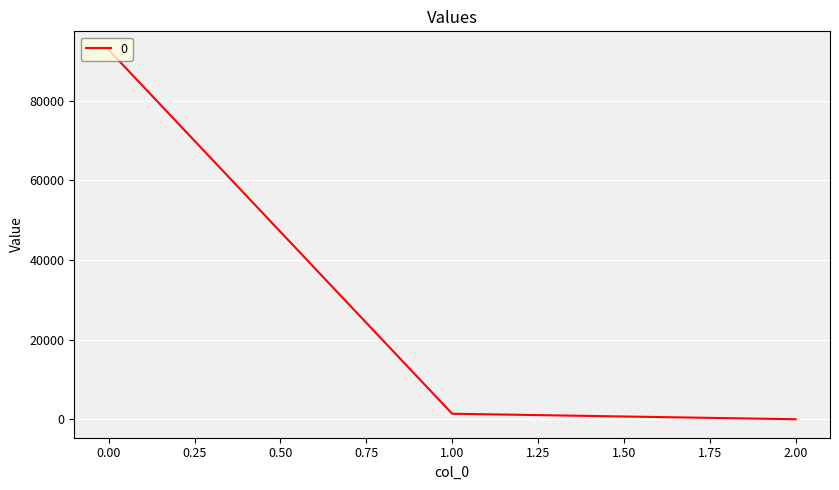

The chart shows a value of 60949.3 at 0.00. True or false?

False